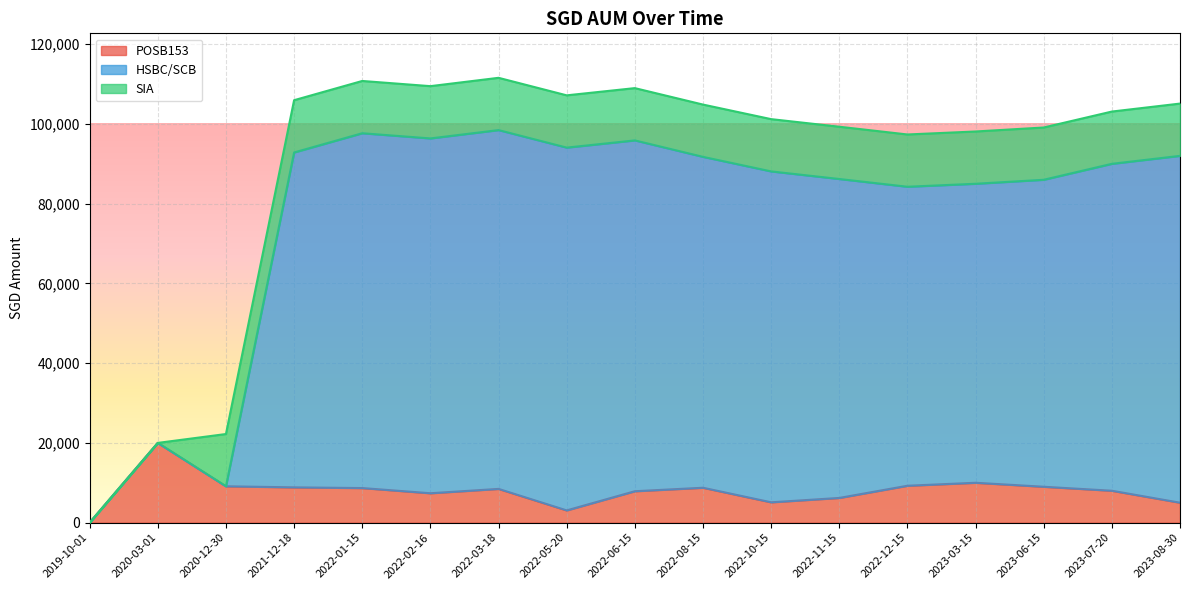

At which label does POSB153 reach its peak?

2020-03-01